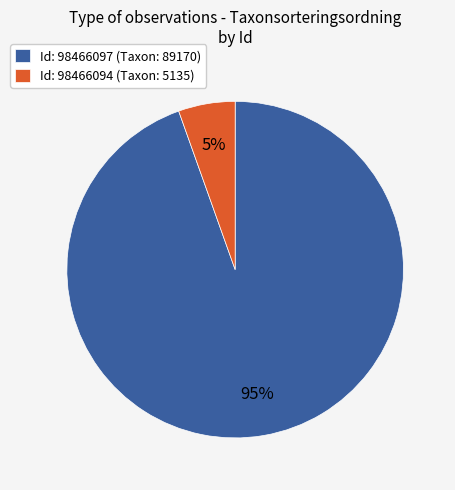

How many segments does this pie chart have?

2